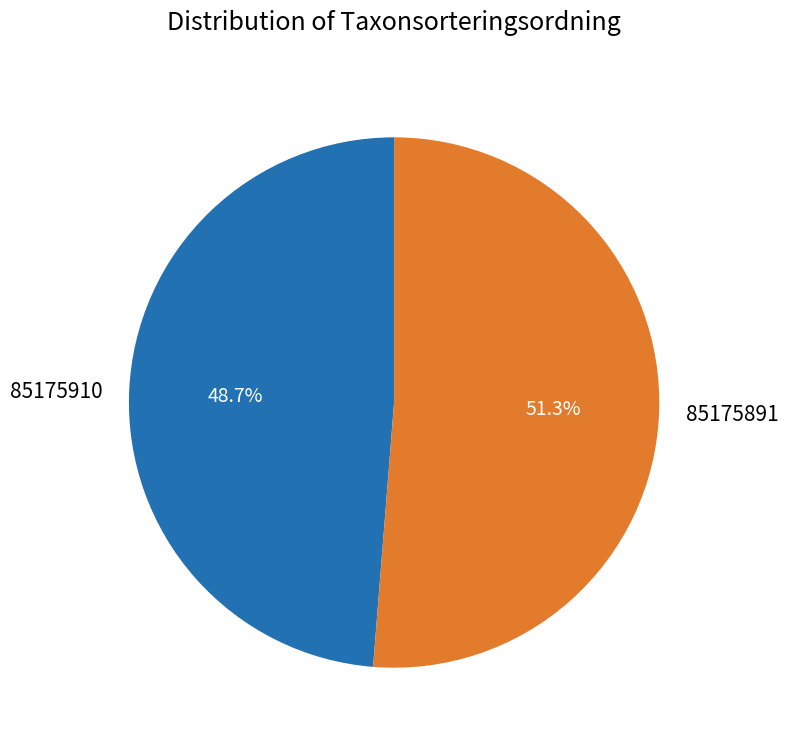

Does 85175910 represent more than half of the total?

No